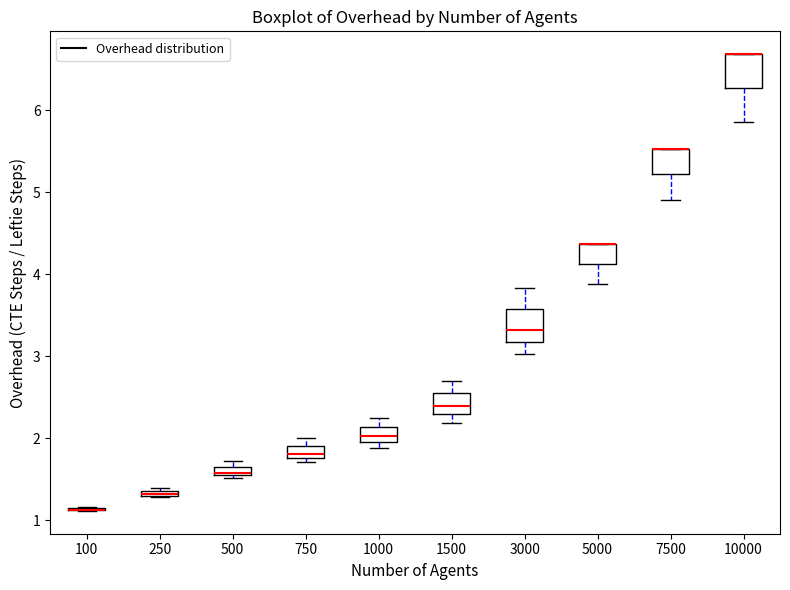

Where does the upper whisker of the box at x = 1000 end on the y-axis? The values are not printed on the chart, so give them approximately, as read against the axis.

2.2